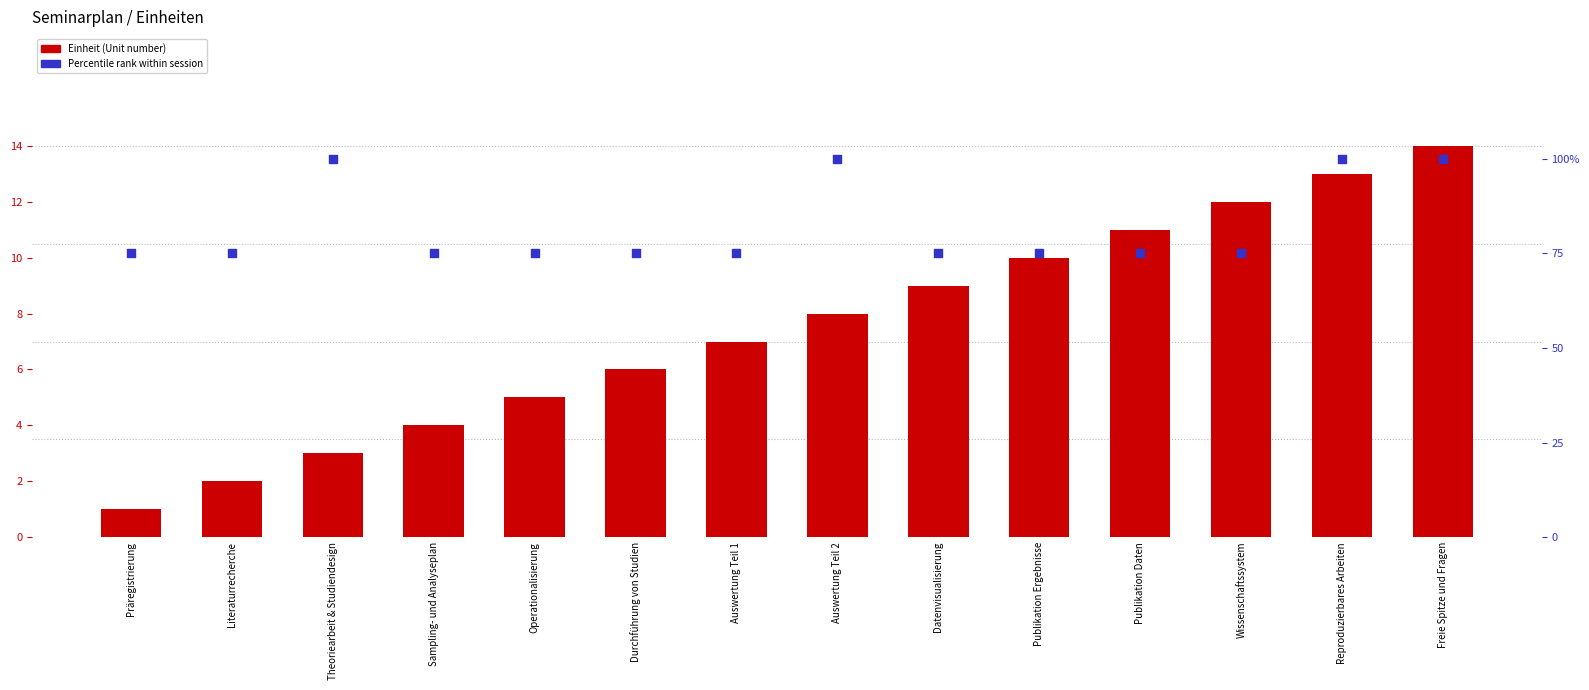

Which series reaches the maximum Y coordinate?

Percentile rank within session